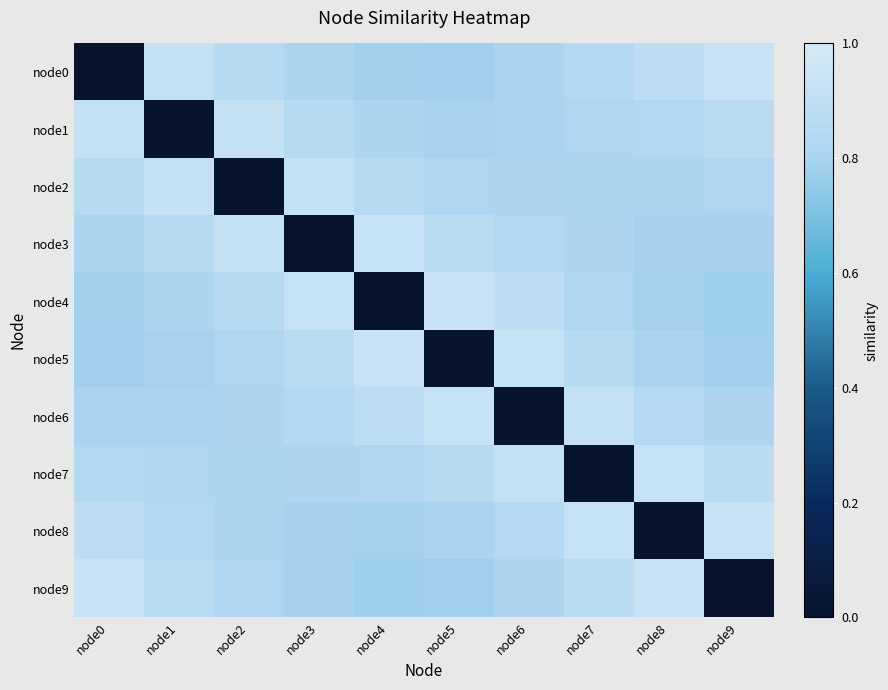

Which series changed the most between node4 and node8?

node4